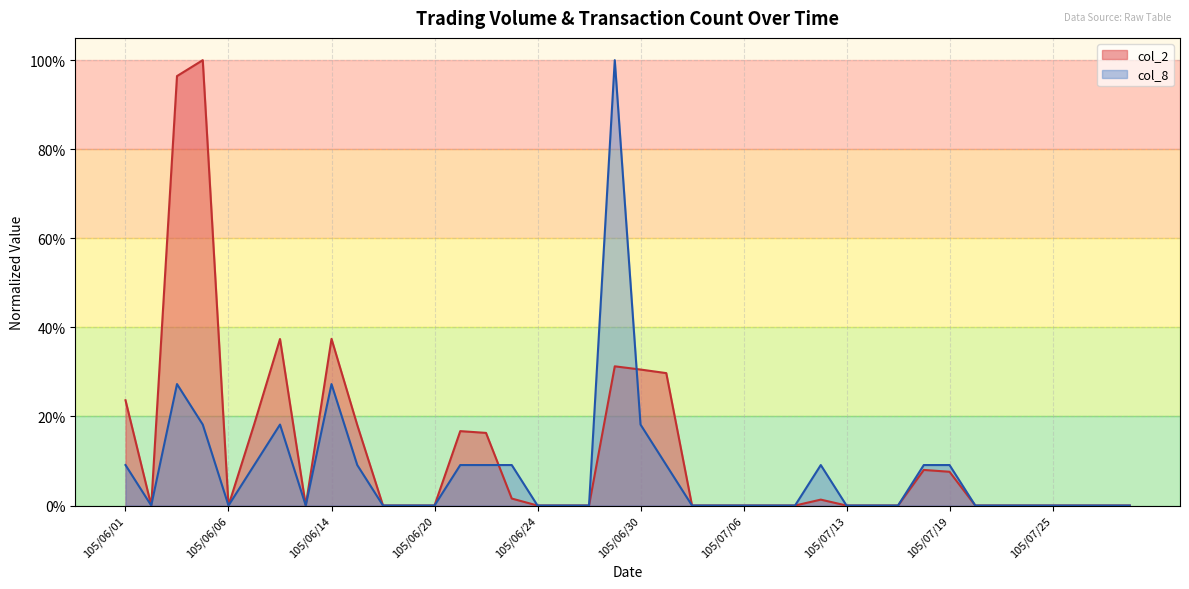

What is the spread (max minus min) of values at 105/06/30?

0.1